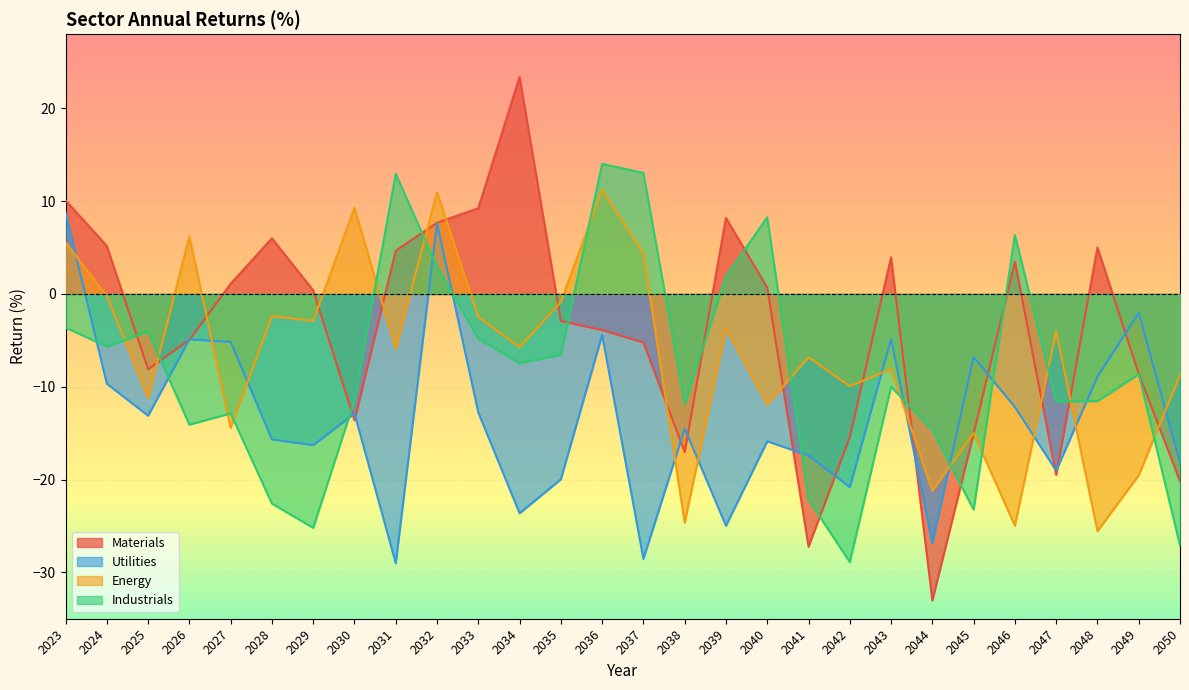

Which series has the largest total across all categories?

Materials